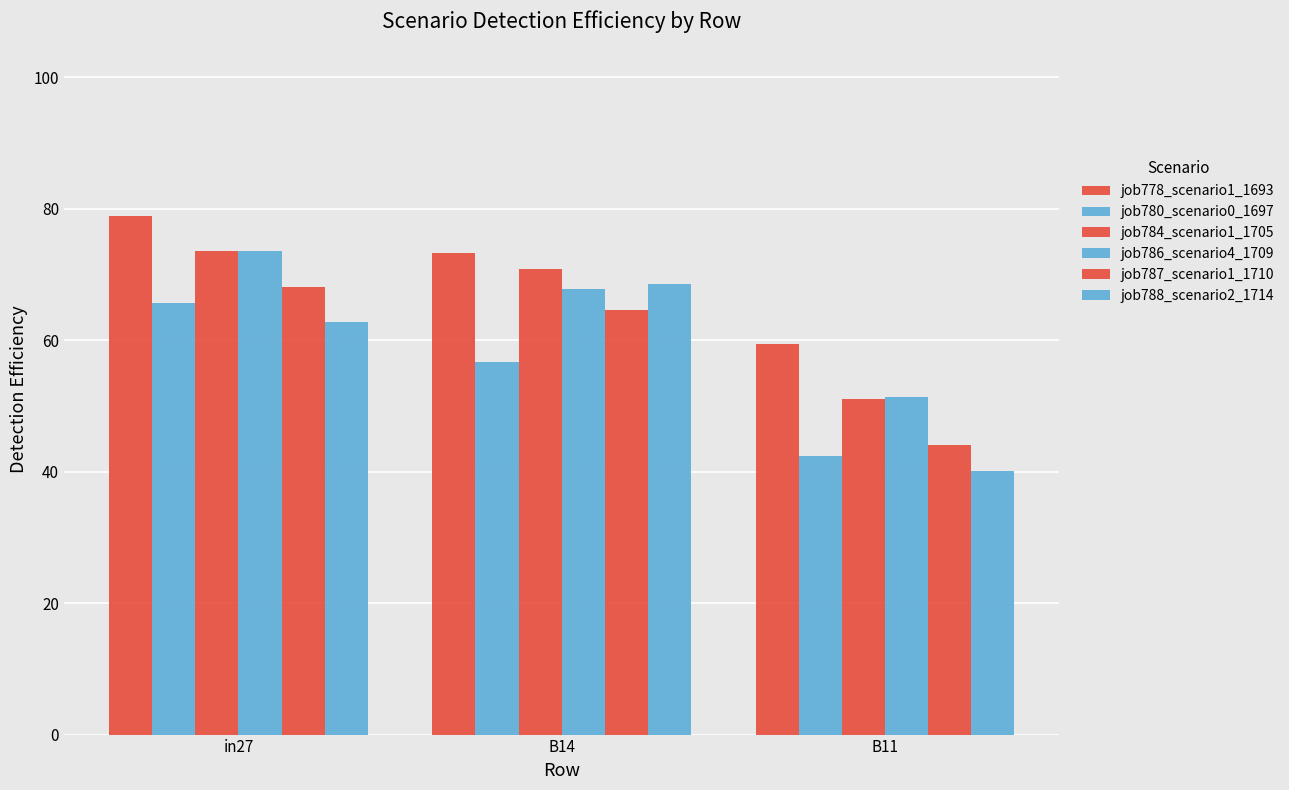

Does the chart contain stacked bars?

No